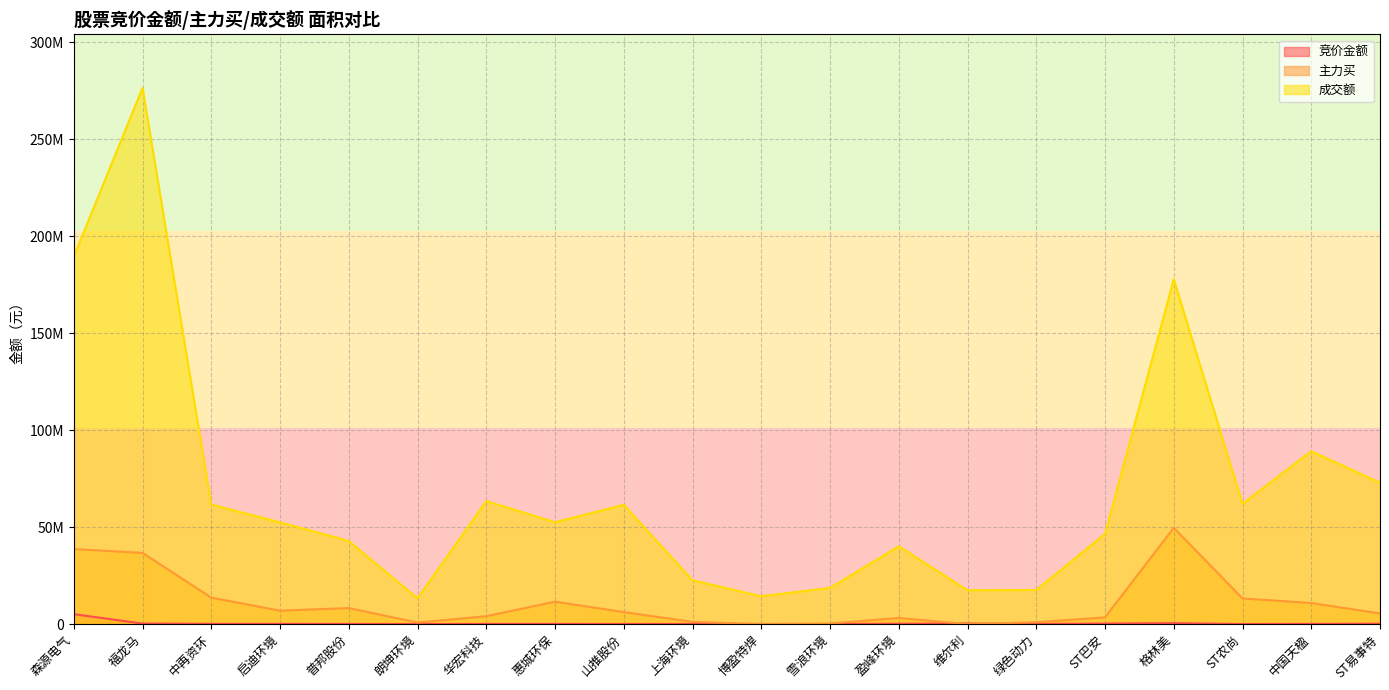

What is the label of the 20th point from the left?

ST易事特